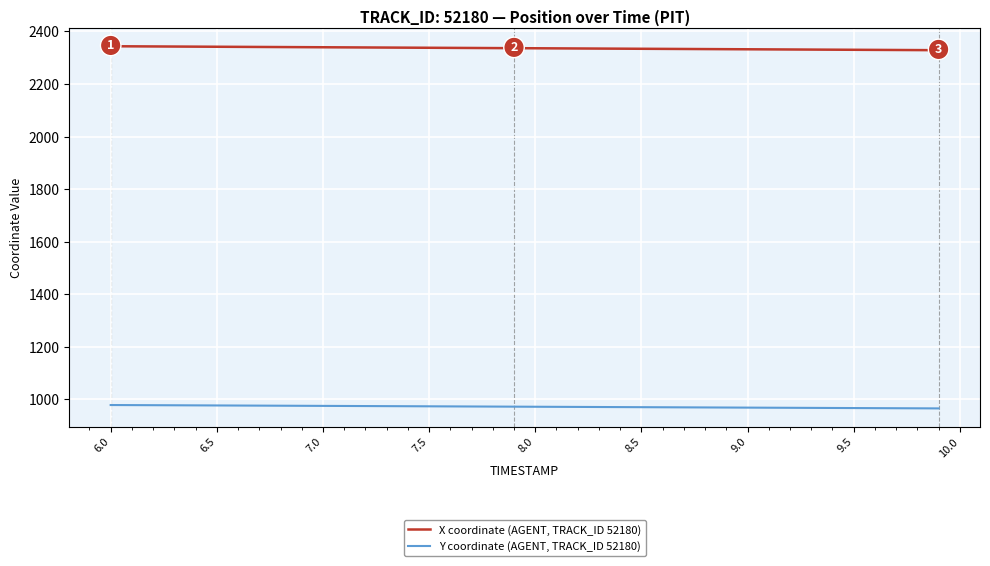

Which series has the largest total across all categories?

X coordinate (AGENT, TRACK_ID 52180)